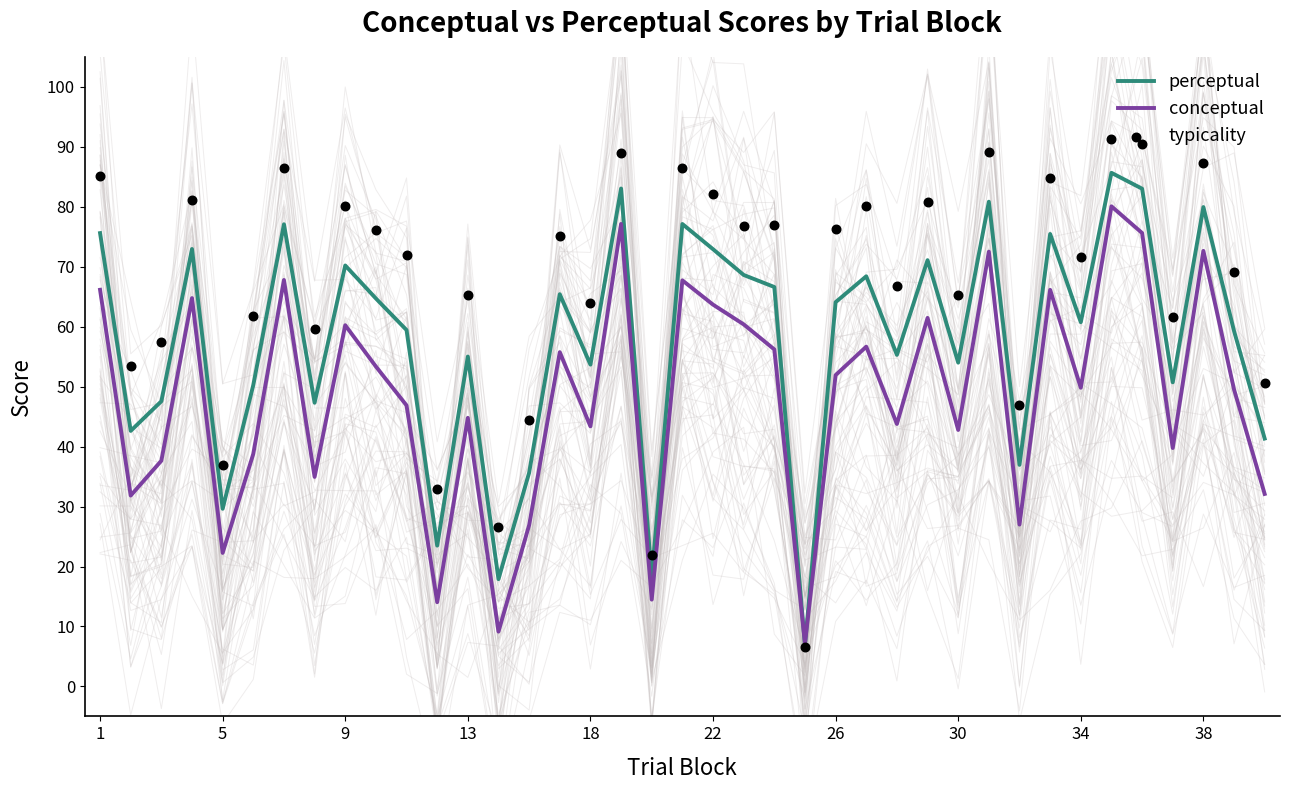

Which series reaches the minimum Y coordinate?

typicality